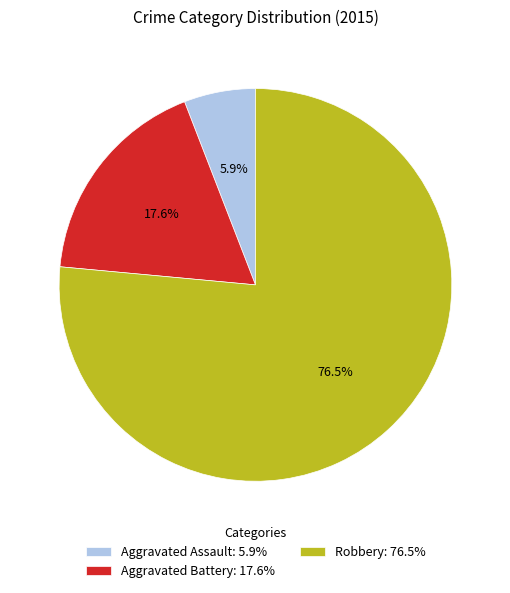

Is the sum of Robbery and Aggravated Battery greater than half?

Yes